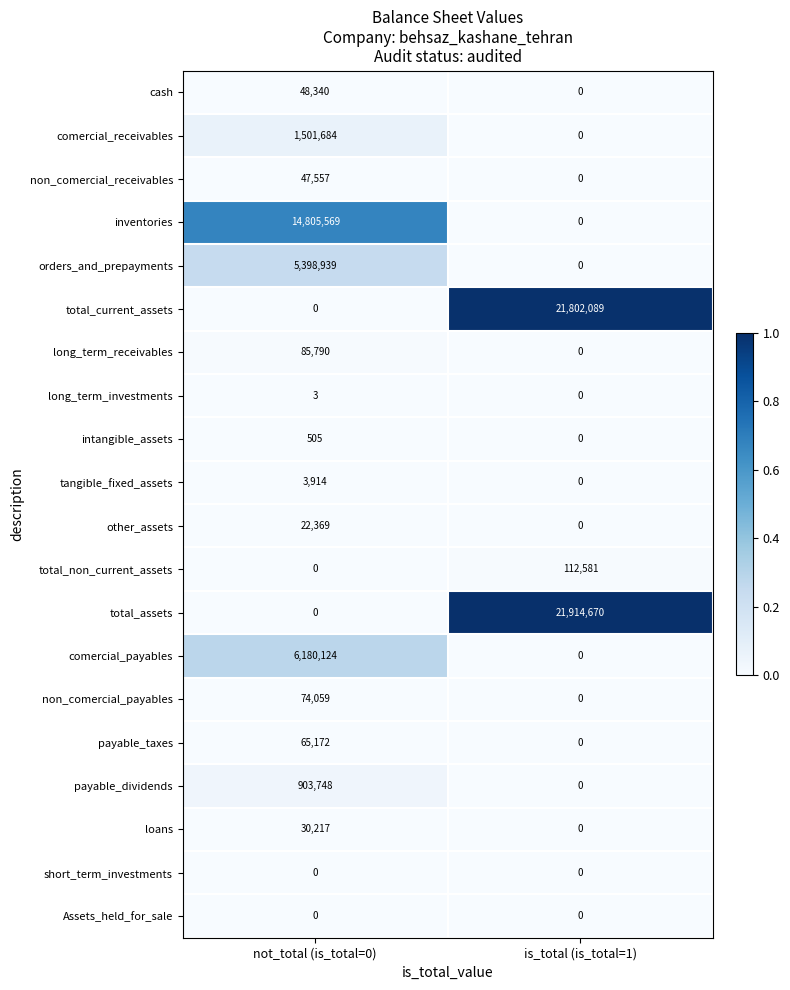

What is the difference between the highest and lowest values at not_total (is_total=0)?

14805569